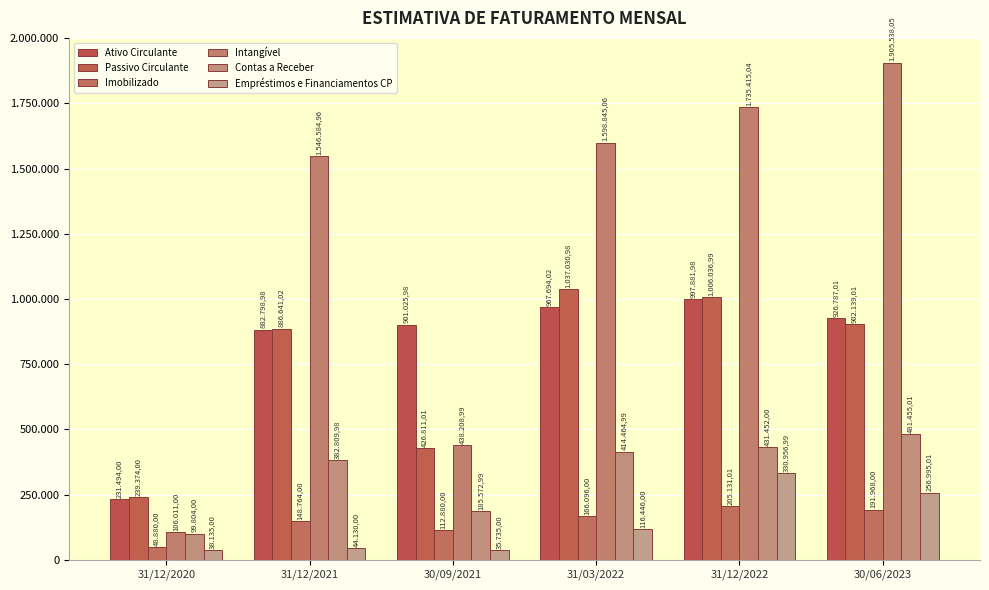

Rank the series at 30/09/2021 from highest to lowest value.

Ativo Circulante, Intangível, Passivo Circulante, Contas a Receber, Imobilizado, Empréstimos e Financiamentos CP